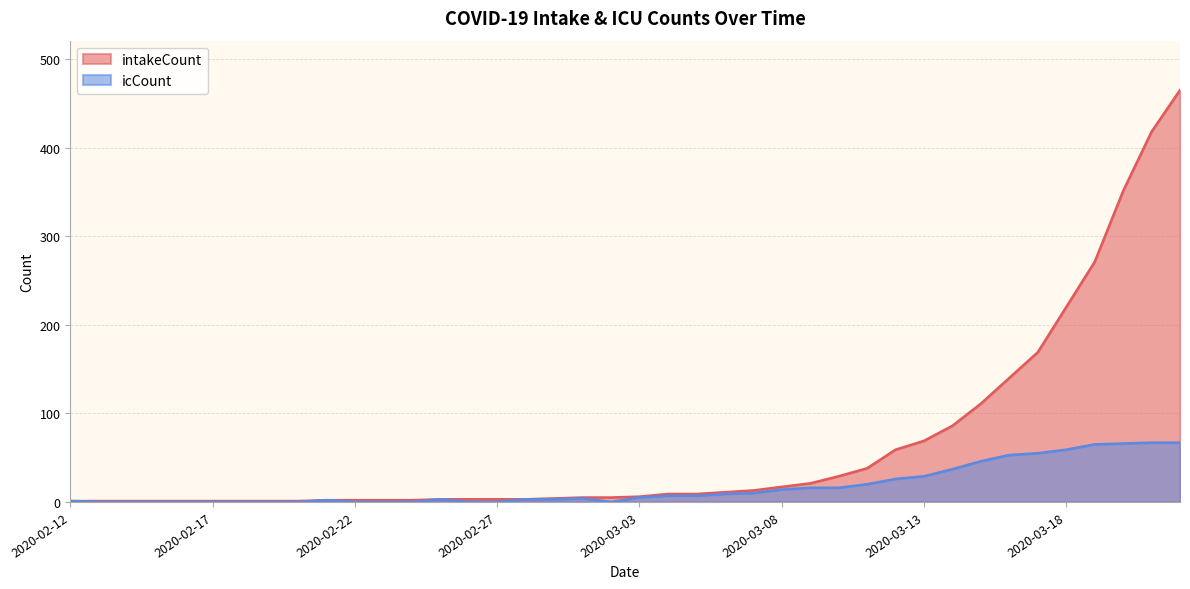

Between 2020-02-26 and 2020-03-03, which series saw the biggest shift?

icCount